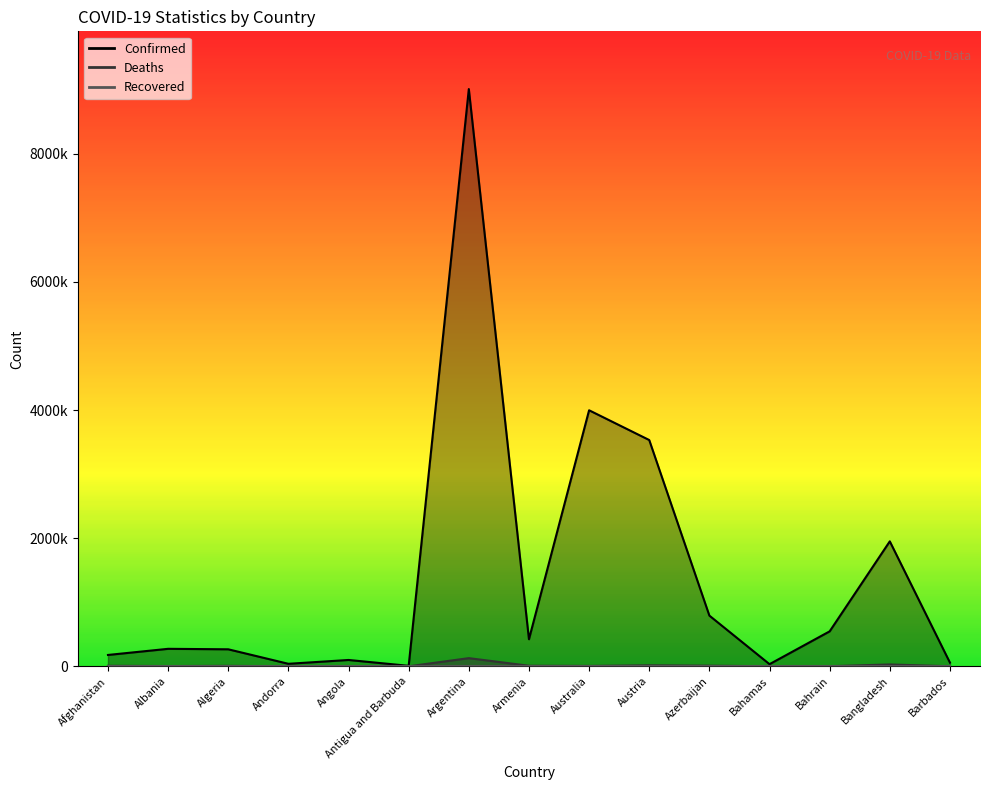

How many values in the Deaths series exceed 5763?

7